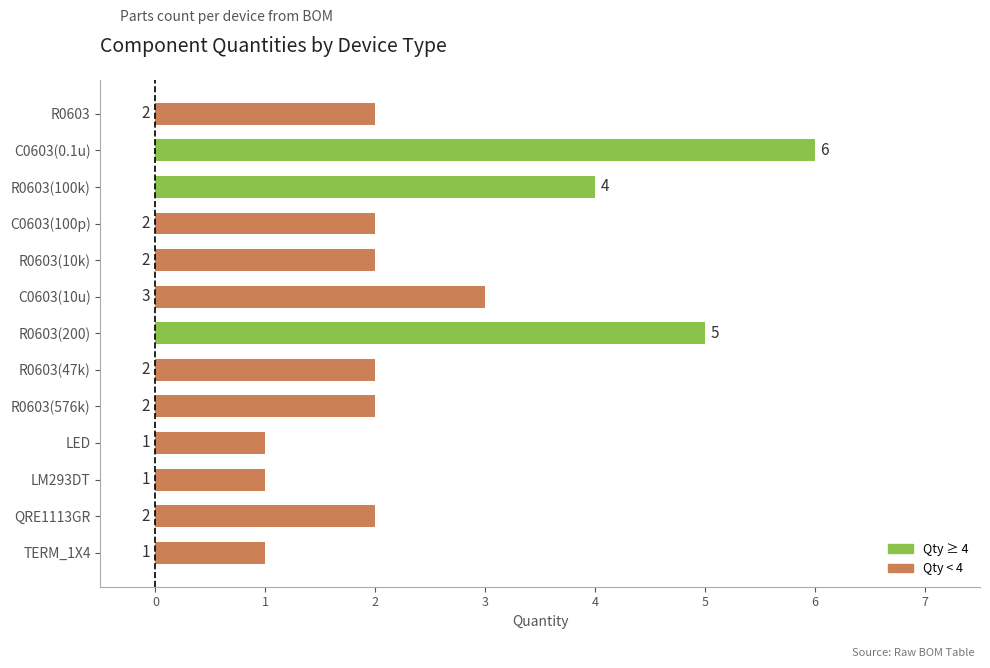

What is the difference between the maximum and second lowest values?

5